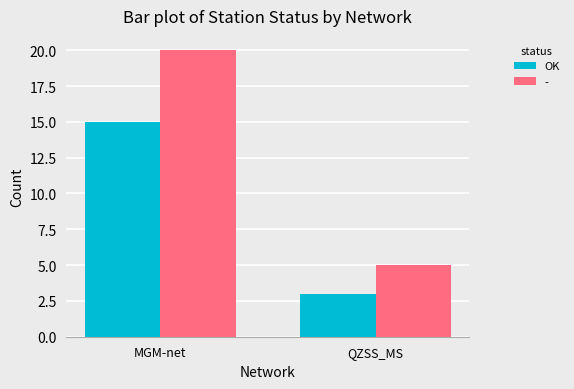

What is the difference between the highest and lowest values at MGM-net?

5